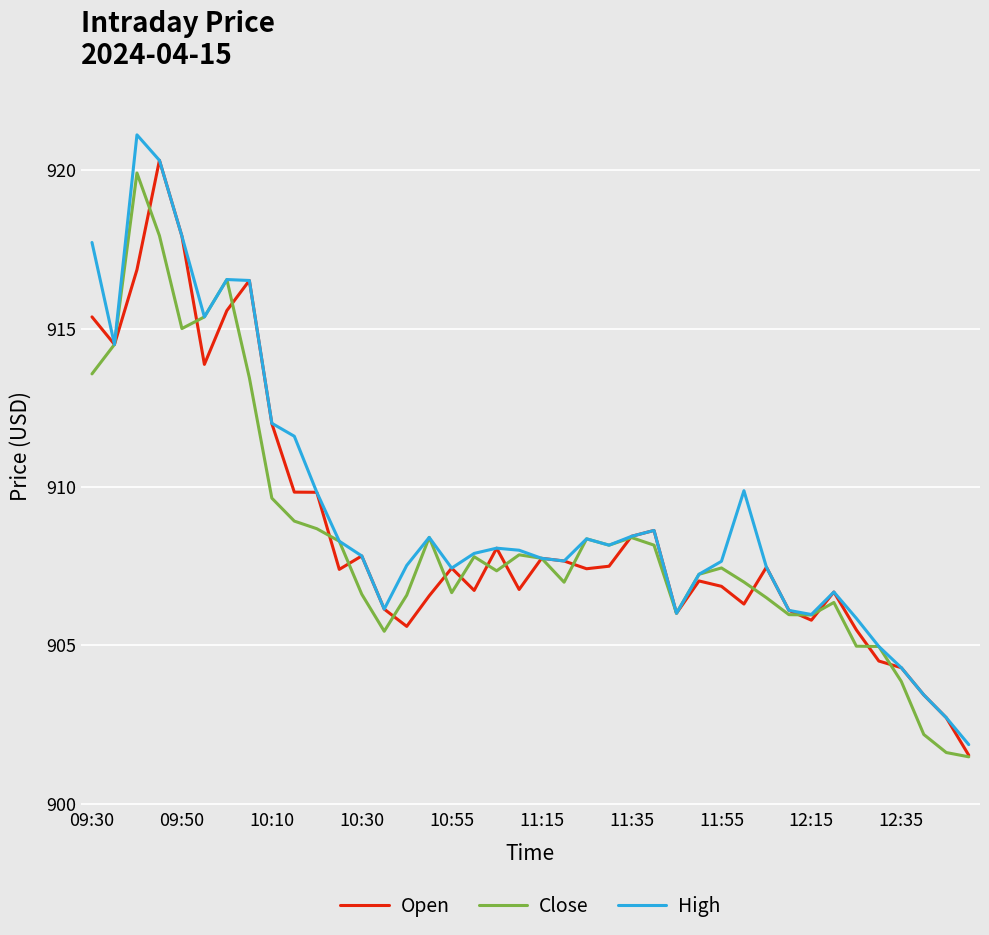

What is the minimum value shown in the chart?

901.5